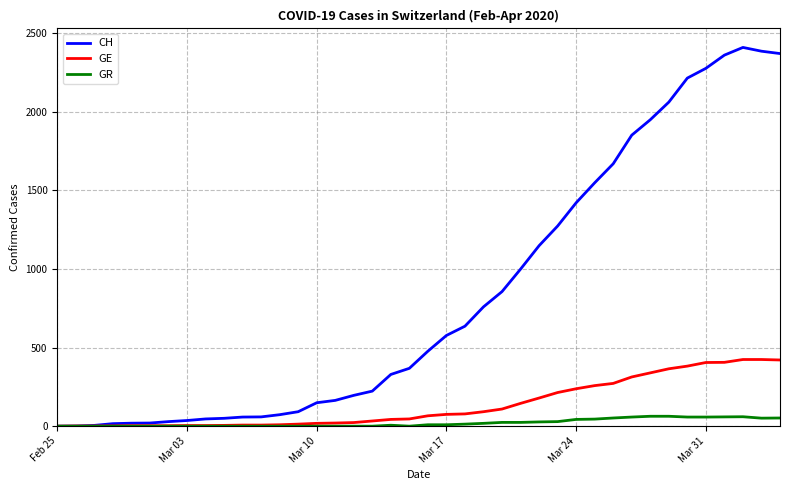

Which series has the widest spread of values?

CH